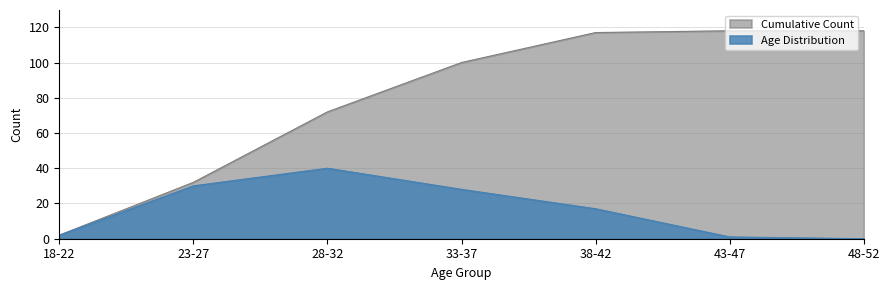

Which category has the lowest value in the Cumulative Count series?

18-22